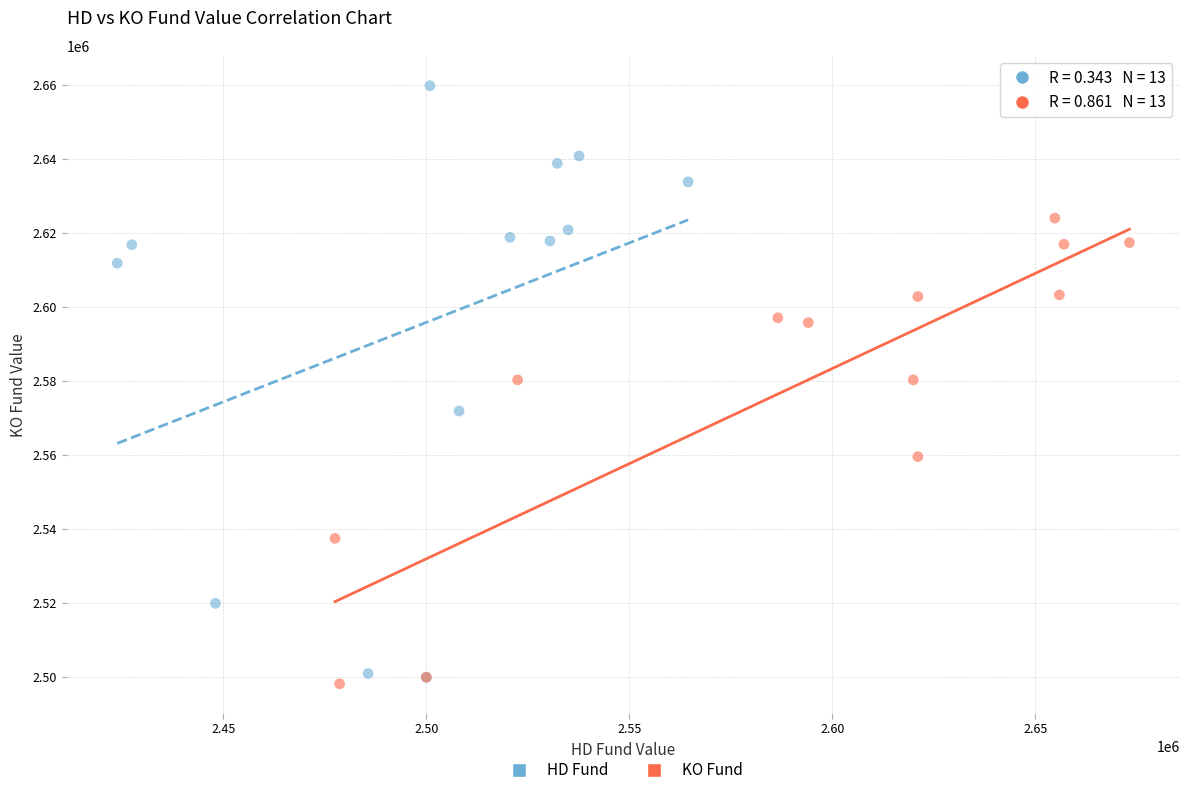

What are all the series names shown in the legend?

HD Fund, KO Fund